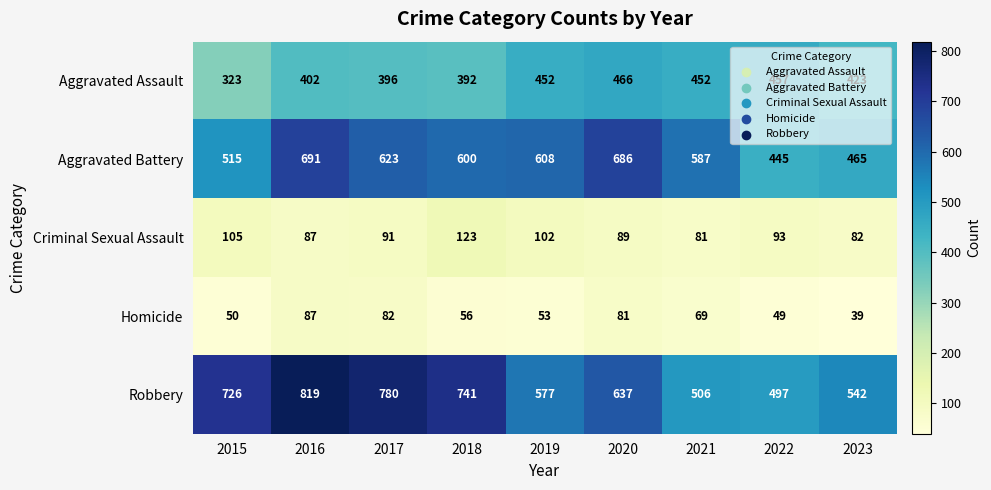

Count the number of categories in the chart.

9